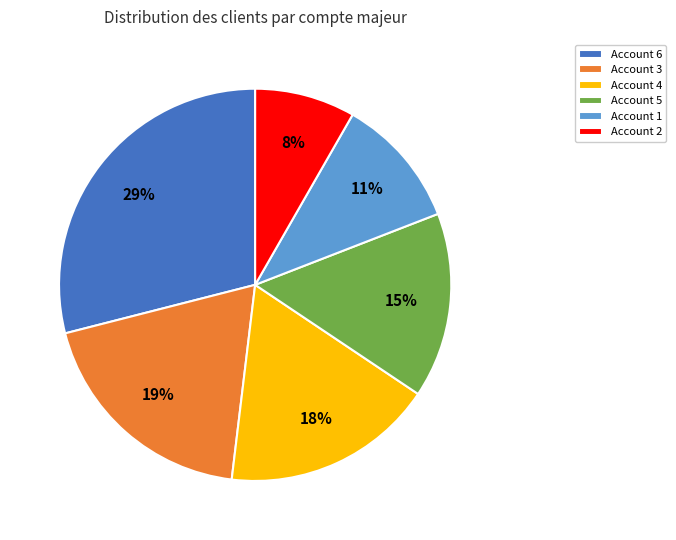

To the nearest percent, what is the average slice percentage?

17%